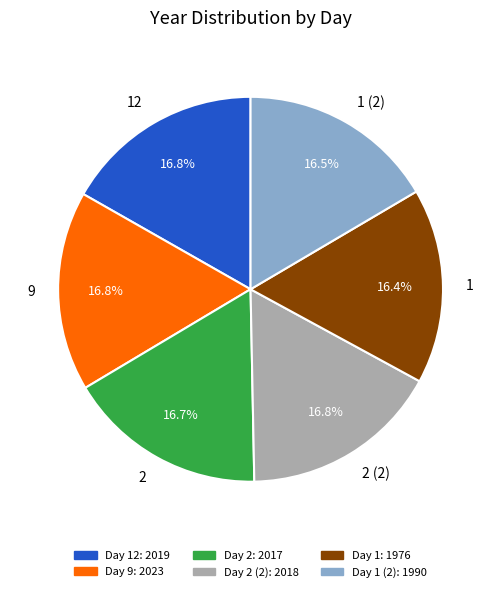

True or false: 2 accounts for 17% of the total.

True